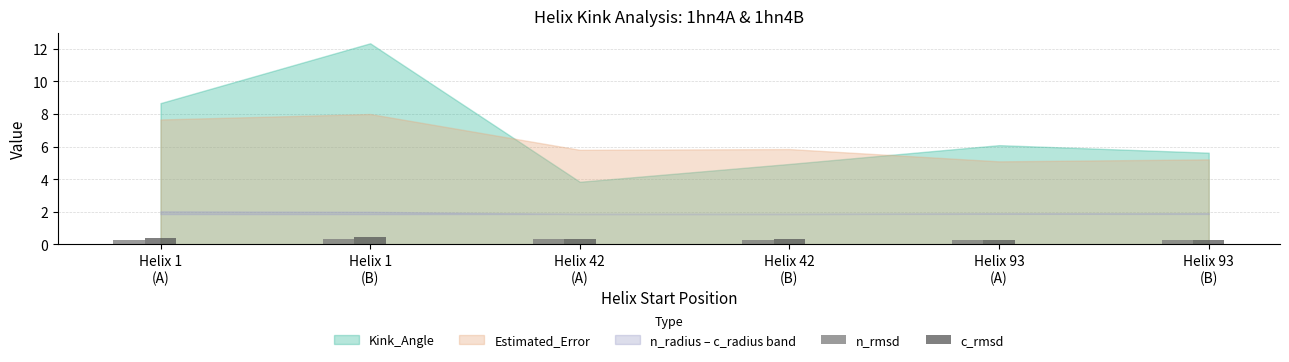

What is the label of the 2nd bar from the left?

Helix 1
(B)